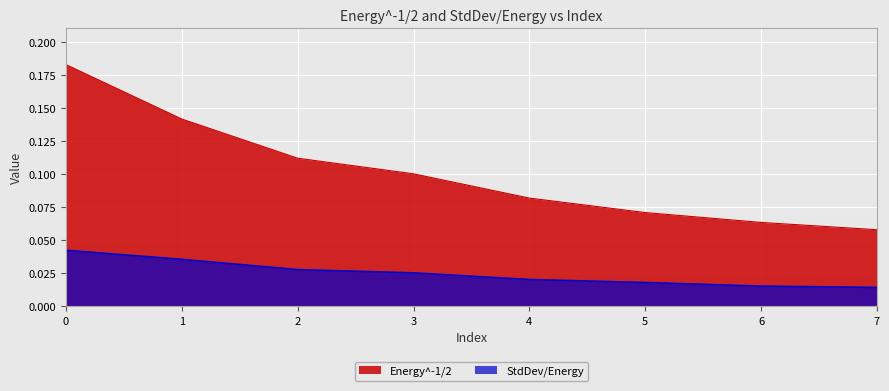

Reading left to right, what are all the values shown in this chart?

Energy^-1/2: 0.2	0.1	0.1	0.1	0.1	0.1	0.1	0.1
StdDev/Energy: 0.0	0.0	0.0	0.0	0.0	0.0	0.0	0.0